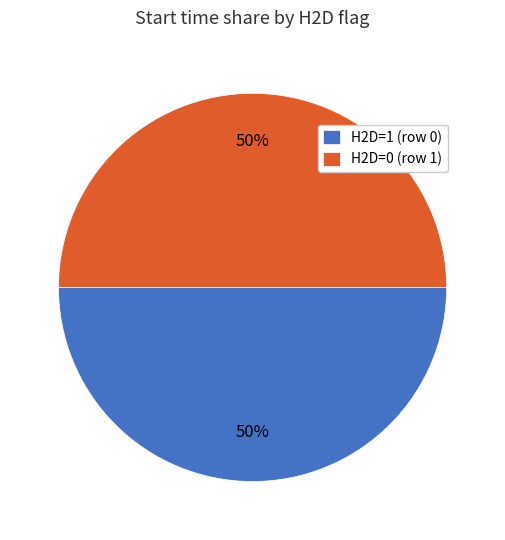

The H2D=1 (row 0) slice represents 41% of the pie. True or false?

False